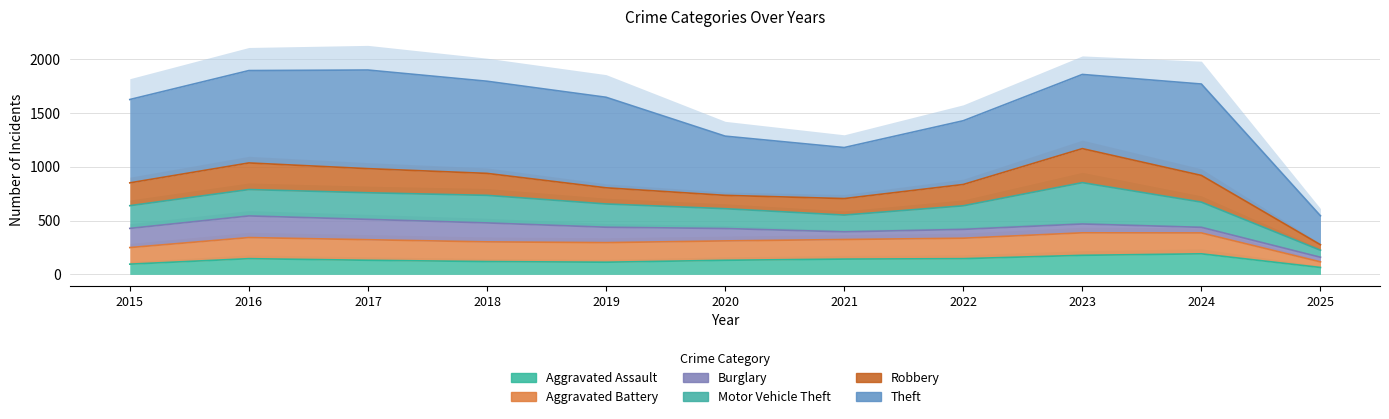

What is the average value of the Theft series?

1537